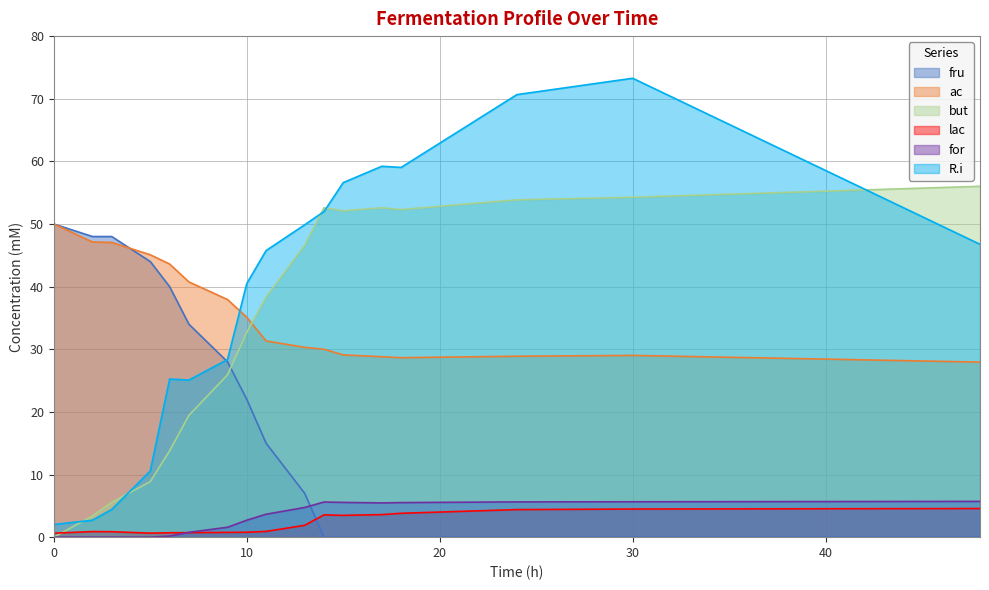

How many times do but and ac cross each other?

1